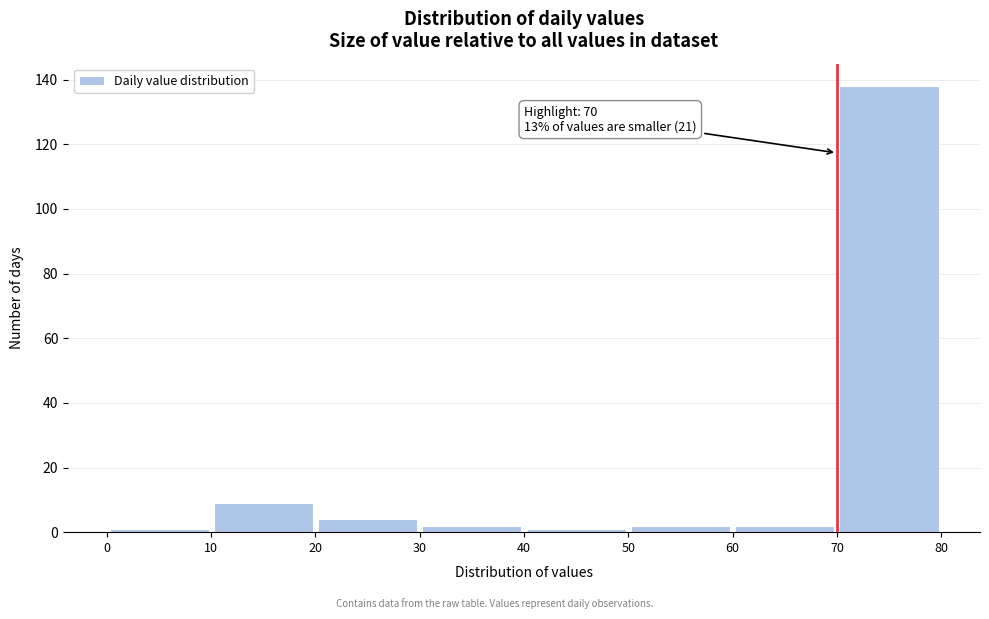

Which range on the x-axis has the tallest bar?

70 to 80